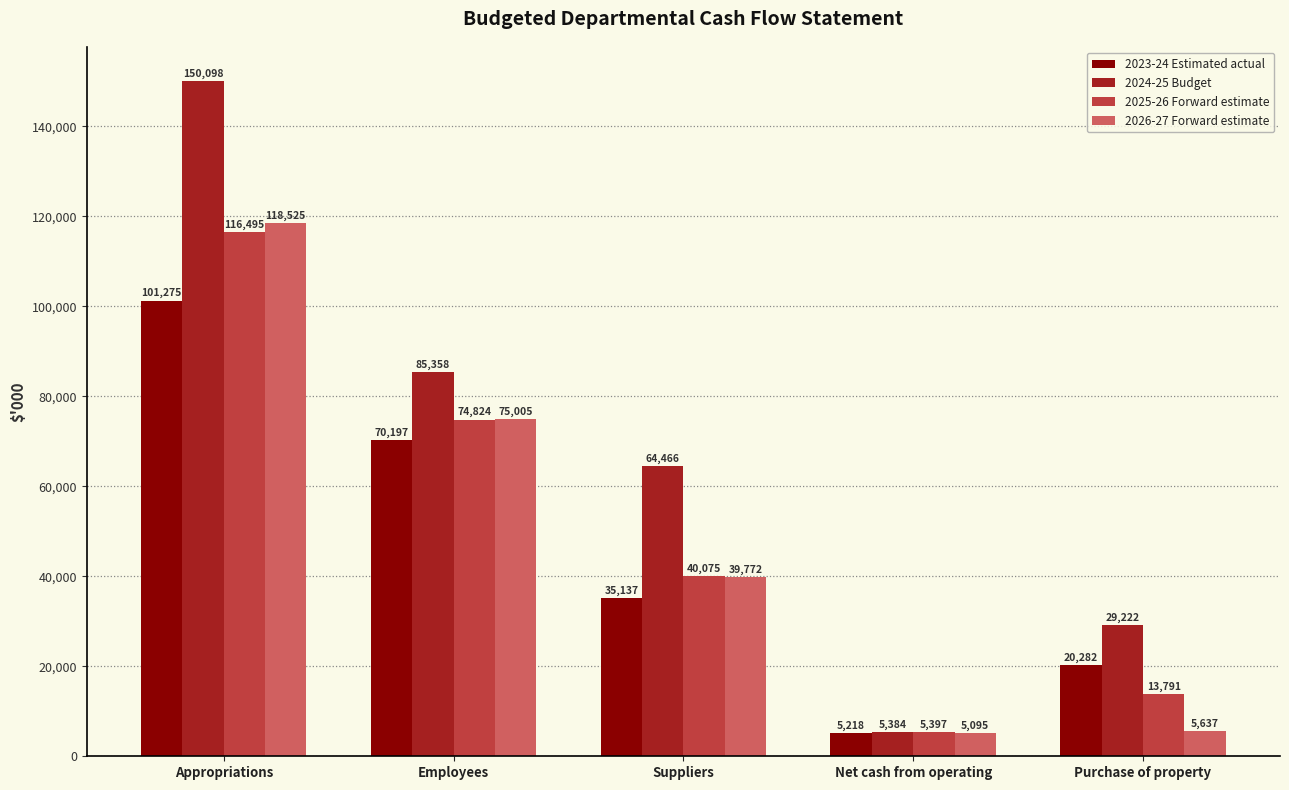

What is the maximum value for 2023-24 Estimated actual?

101275